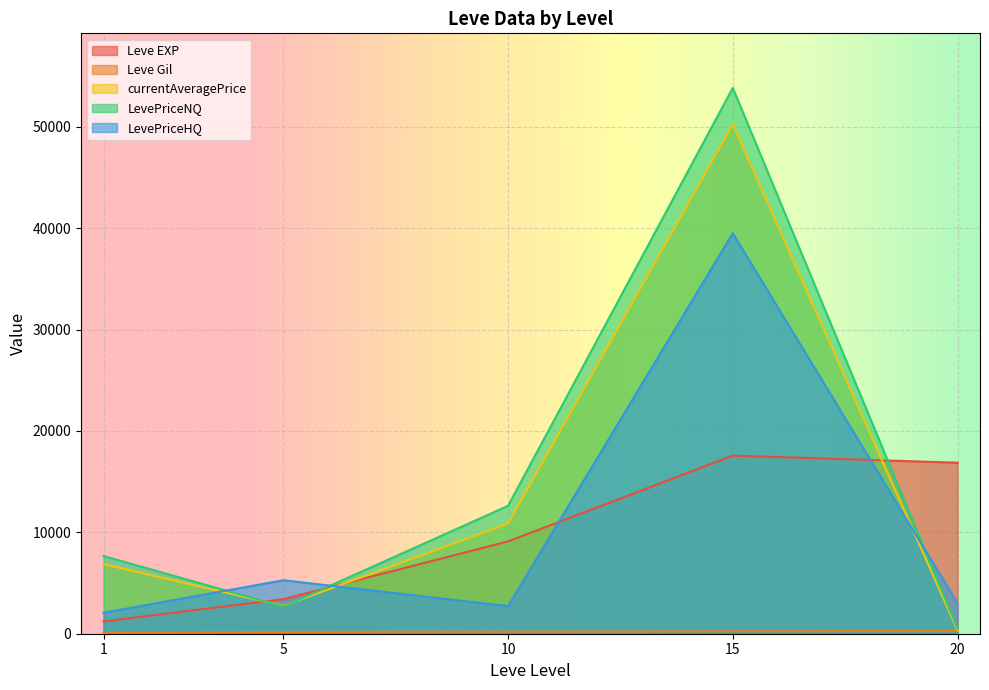

The value of Leve EXP at 10 is 4372.9. True or false?

False